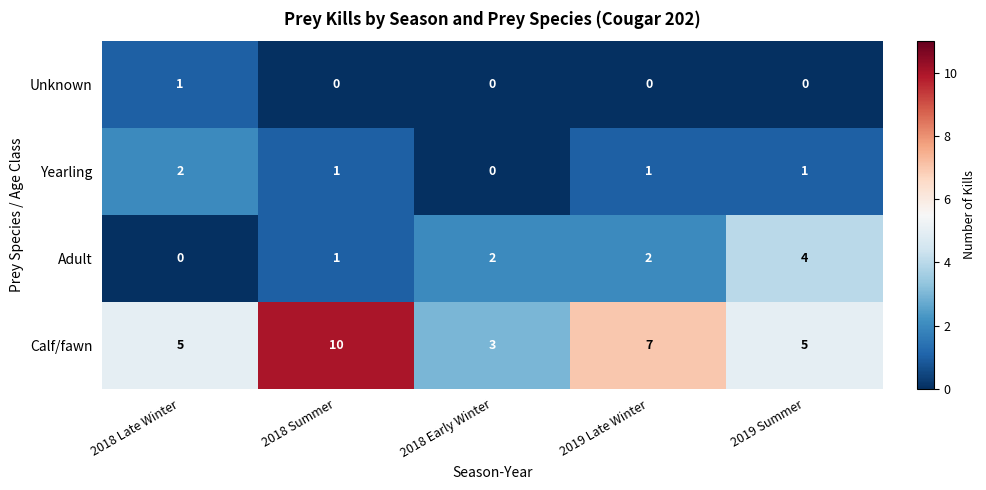

Rank the series at 2019 Late Winter from highest to lowest value.

Calf/fawn, Adult, Yearling, Unknown